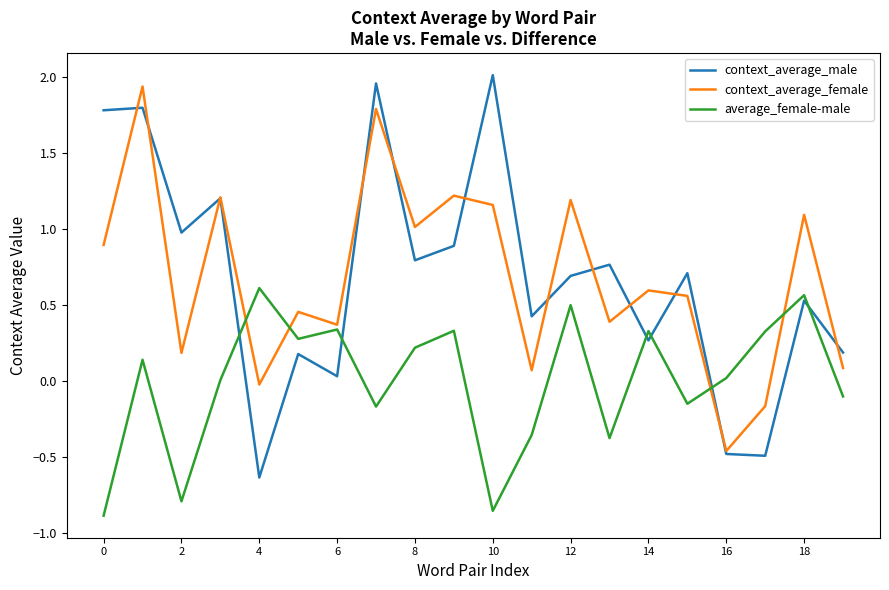

Which series has the largest range (max minus min)?

context_average_male